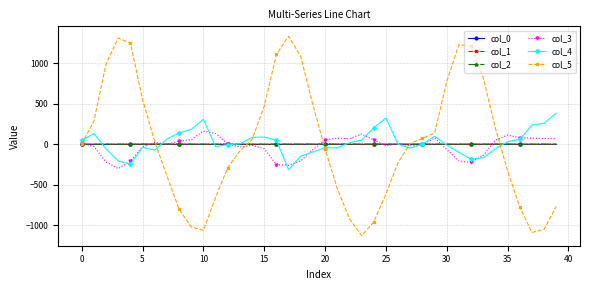

After their last crossing, which series has the higher values: col_4 or col_5?

col_4